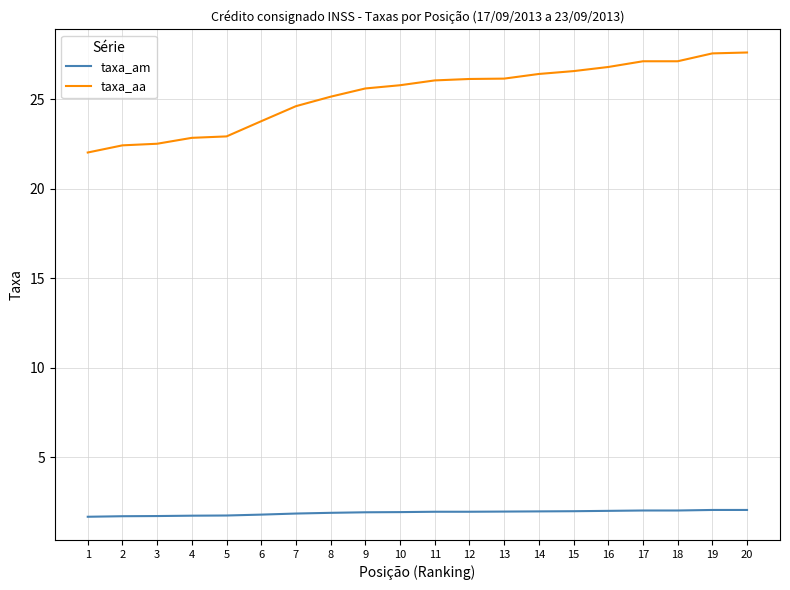

Is it true that taxa_aa equals 25.8 at 10?

True